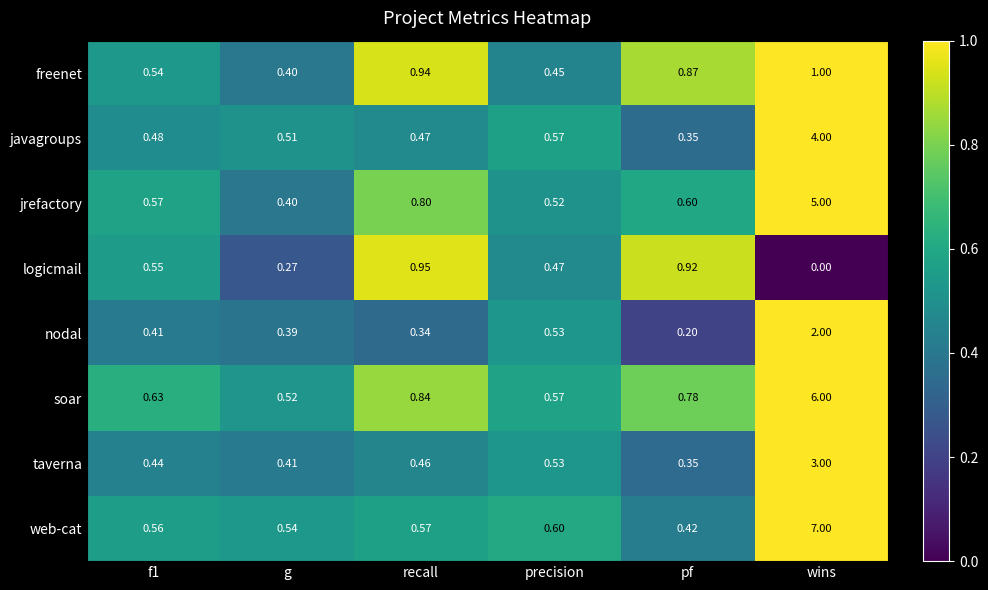

Which series has the largest range (max minus min)?

web-cat